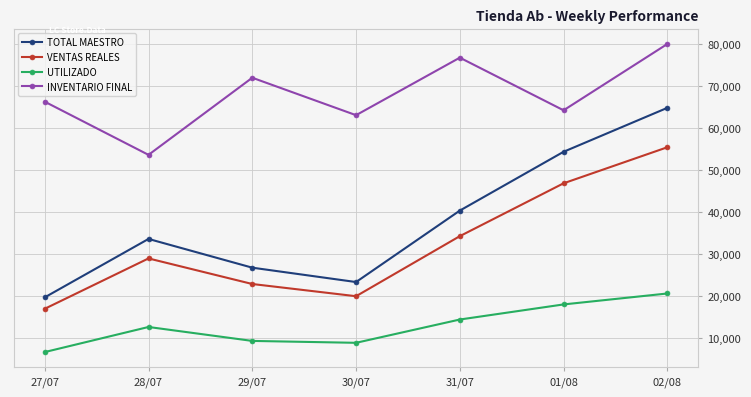

Rank the categories by VENTAS REALES value from highest to lowest.

02/08, 01/08, 31/07, 28/07, 29/07, 30/07, 27/07